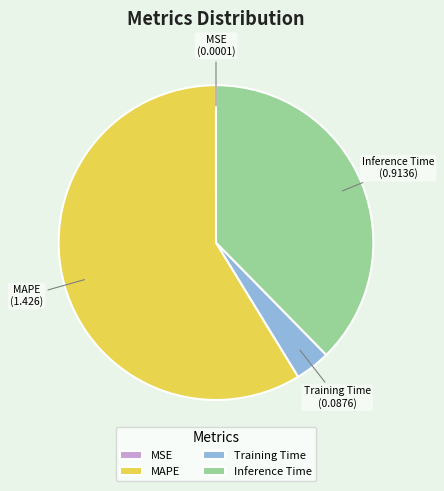

Is there a majority slice in this chart?

Yes